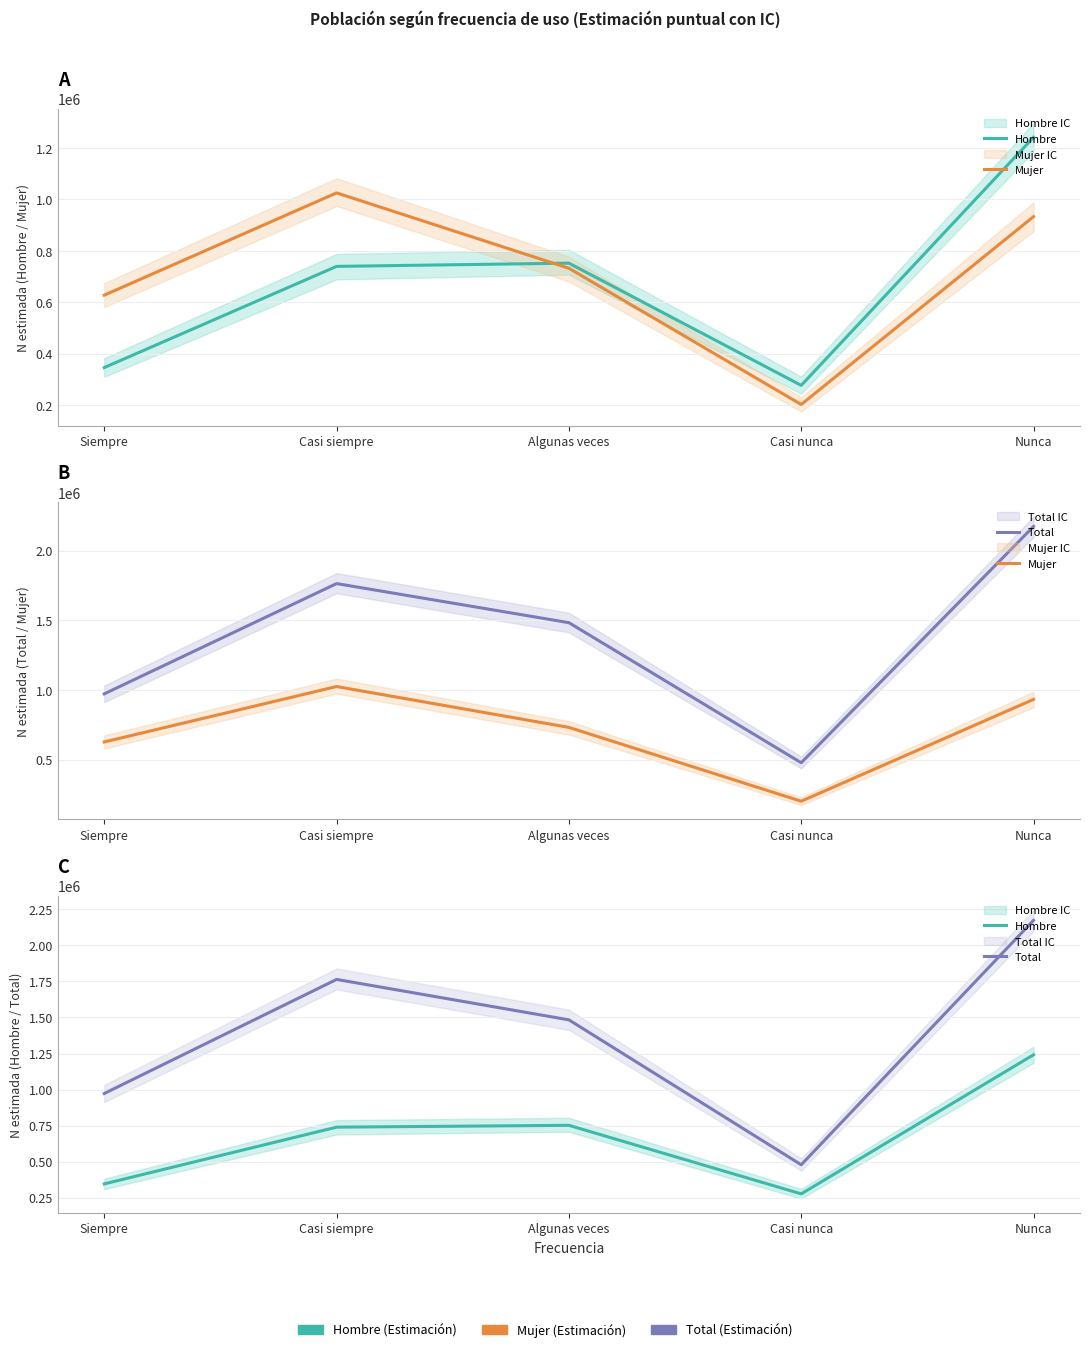

Is it true that Mujer equals 1043608 at Algunas veces?

False